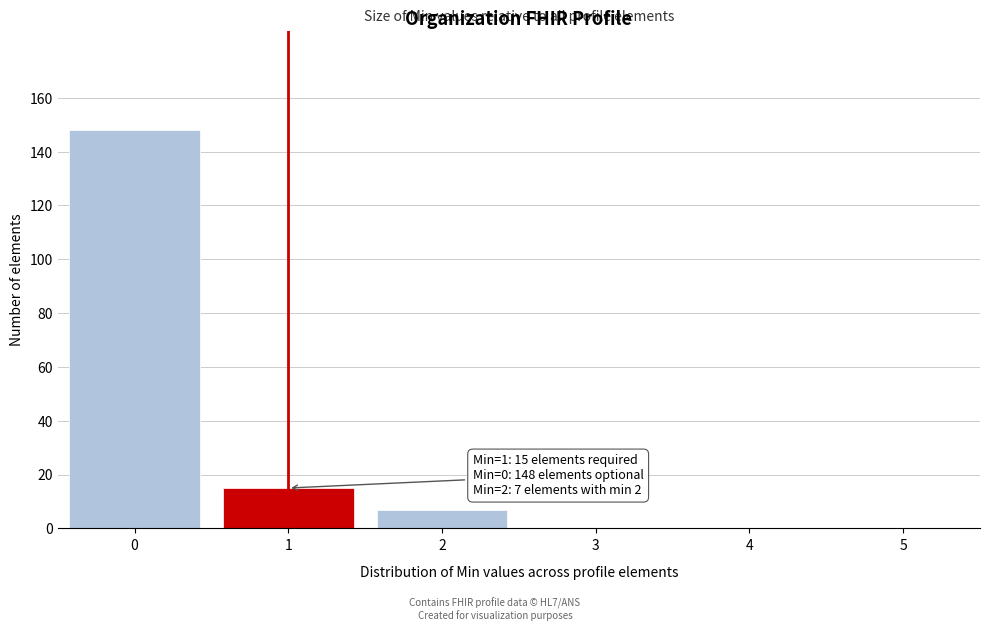

Reading right to left, extract all data points from this chart.

5=0	4=0	3=0	2=7	1=15	0=148